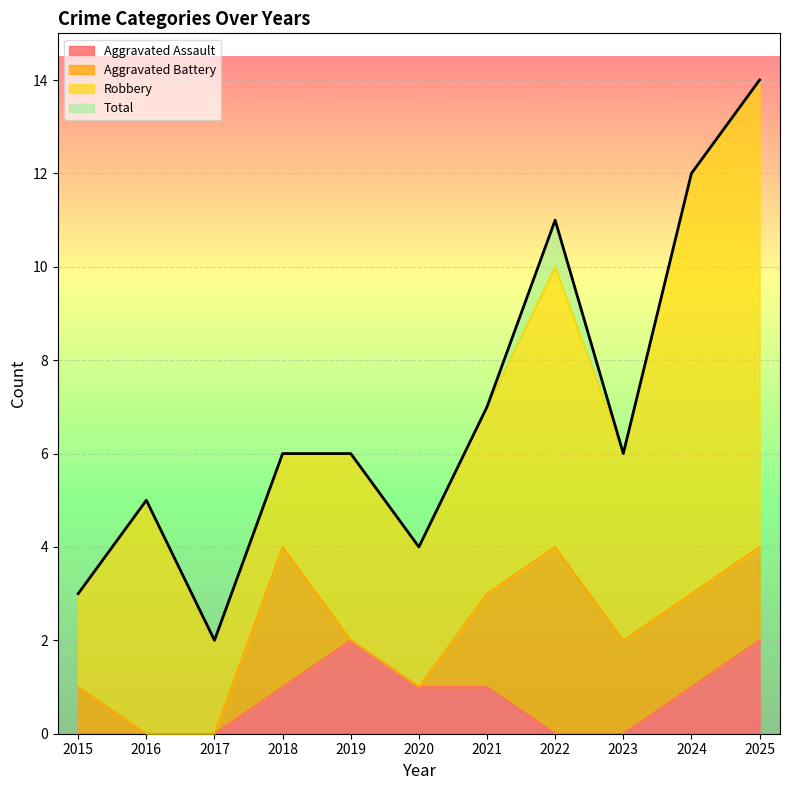

In Total, how many points are higher than both neighbors (excluding endpoints)?

2